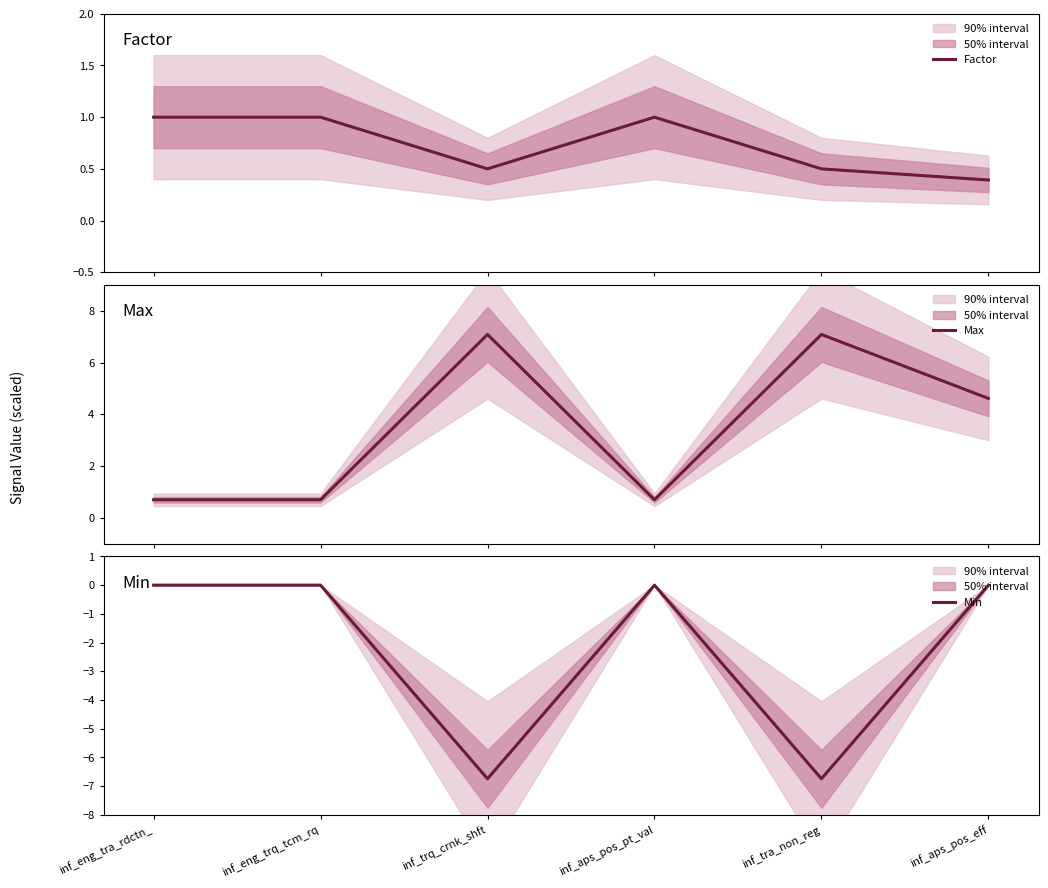

What is the difference between the maximum and minimum values in the Factor series?

0.6